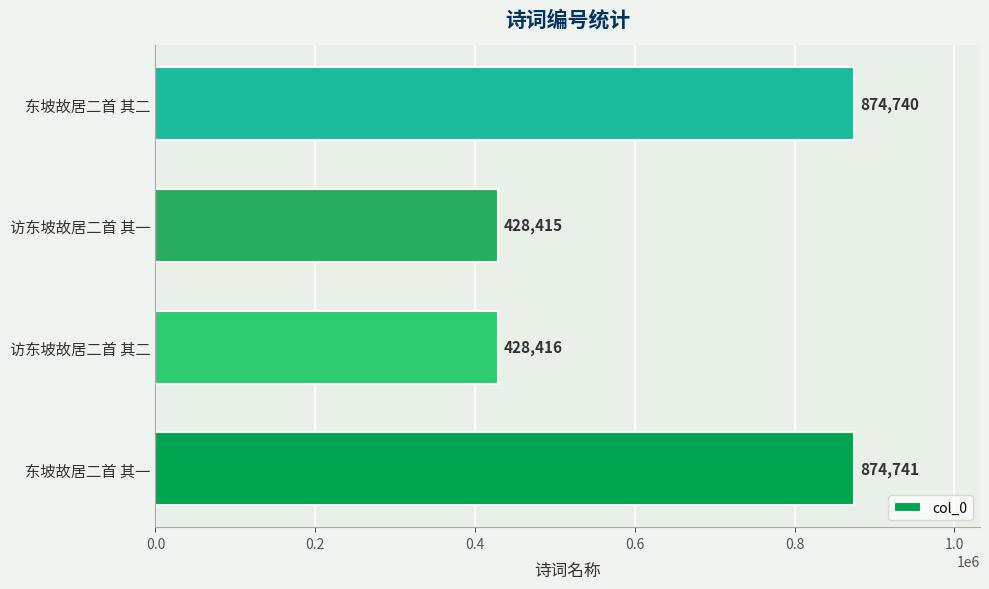

What is the change in value from 东坡故居二首 其一 to 访东坡故居二首 其二?

-446325